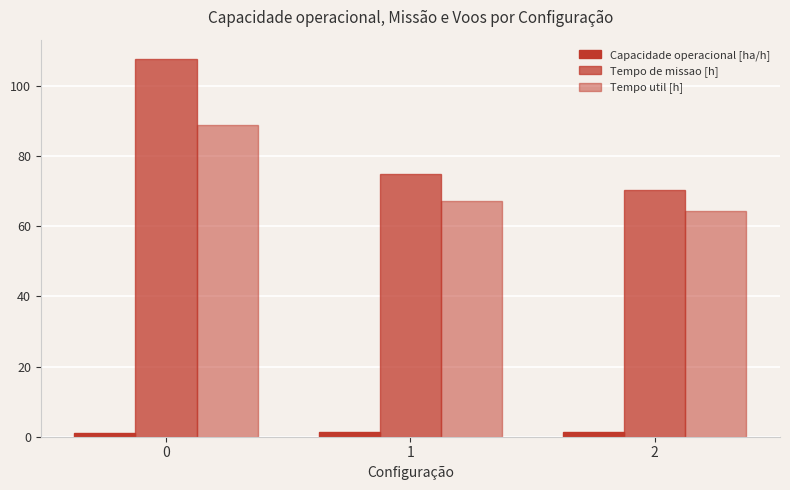

What is the approximate value of Capacidade operacional [ha/h] at 2?

1.4